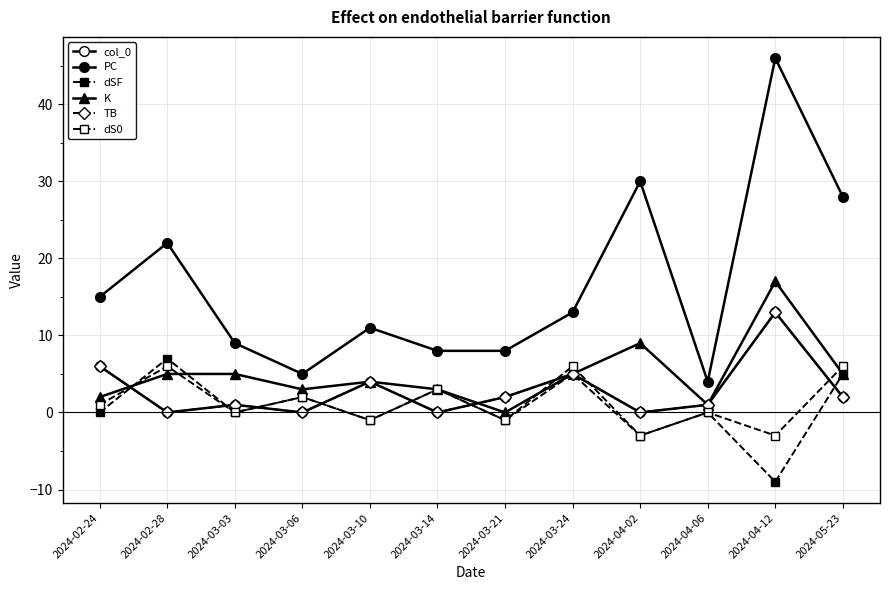

What is the label of the 10th point from the right?

2024-03-03